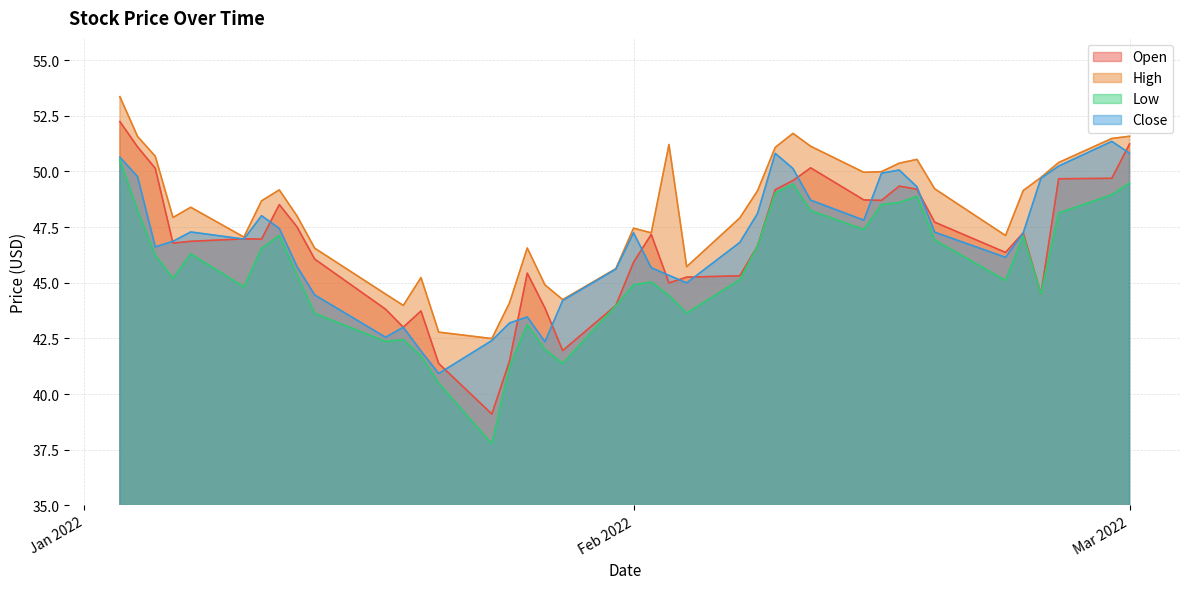

True or false: High and Low cross at least once.

False